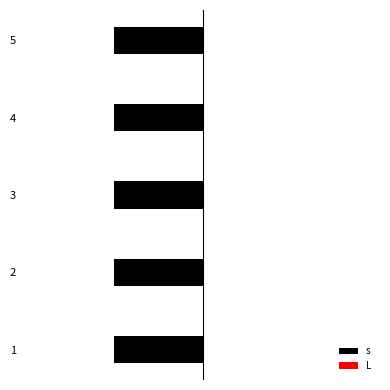

Are the bars grouped side by side (vs. stacked)?

Yes